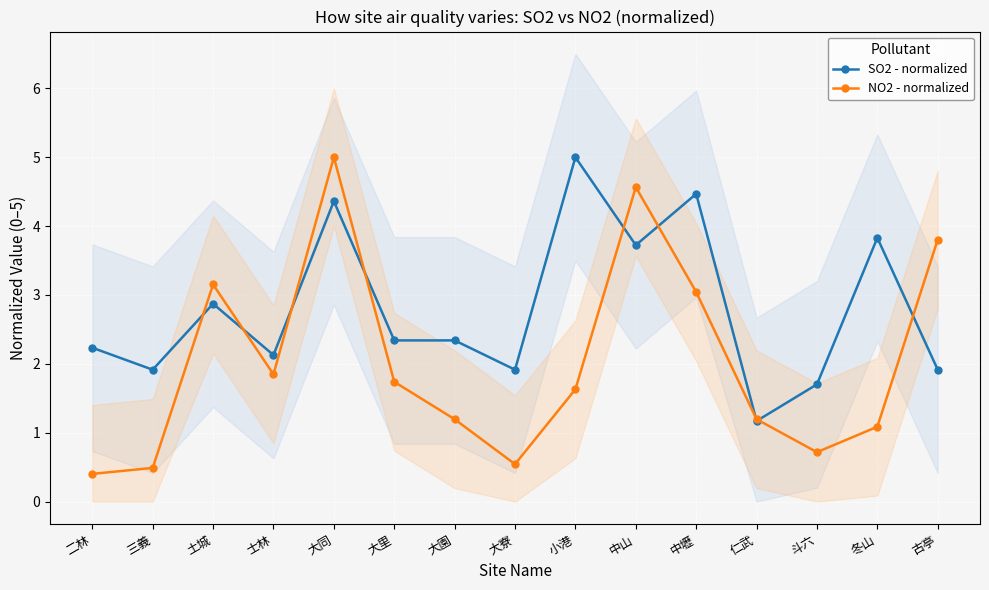

Which category has the highest value in the NO2 - normalized series?

大同